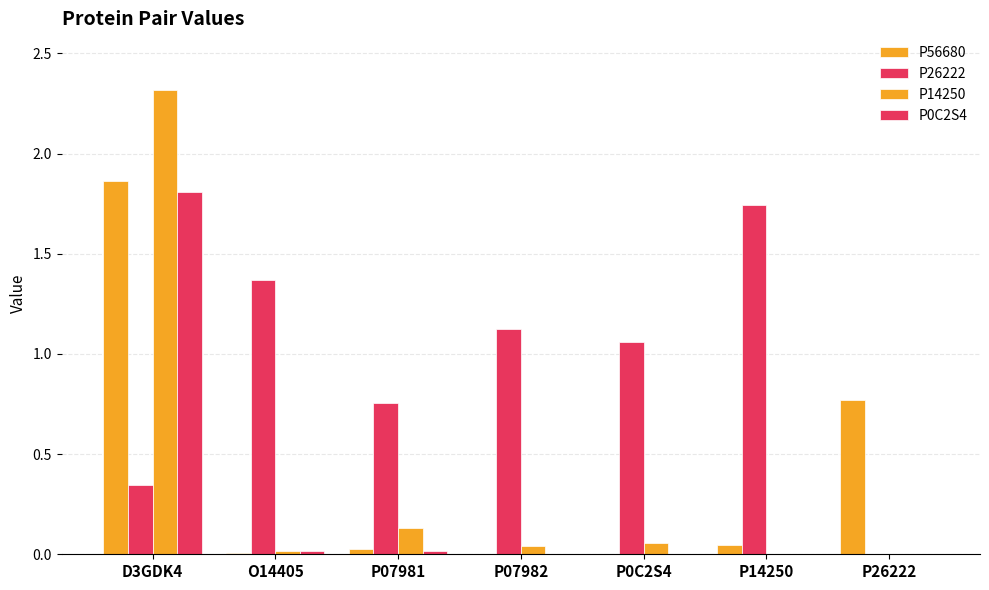

How many categories are shown in the chart?

7